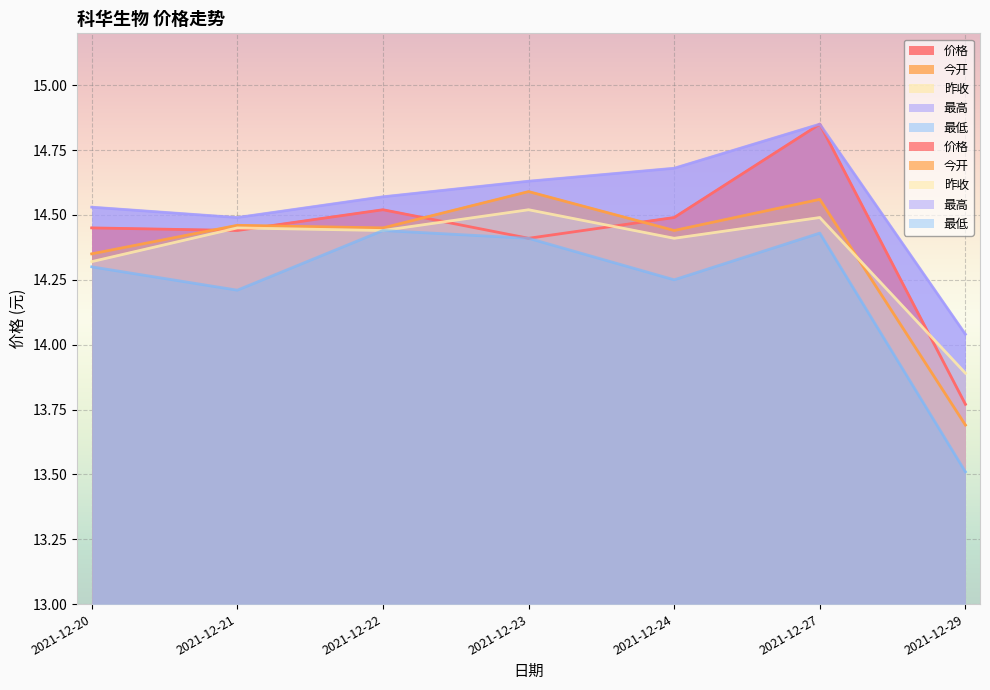

True or false: 昨收 and 最低 cross at least once.

False